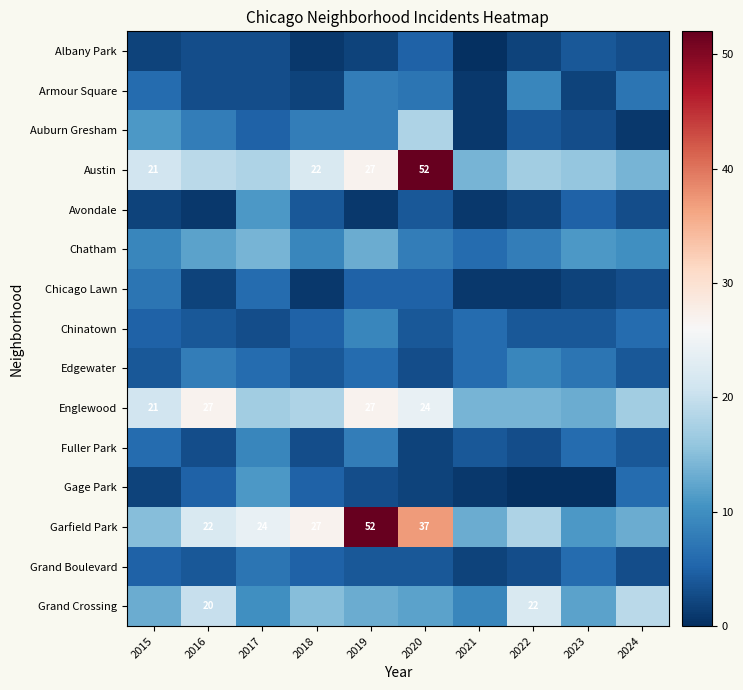

What is the difference between the highest and lowest values at 2021?

14